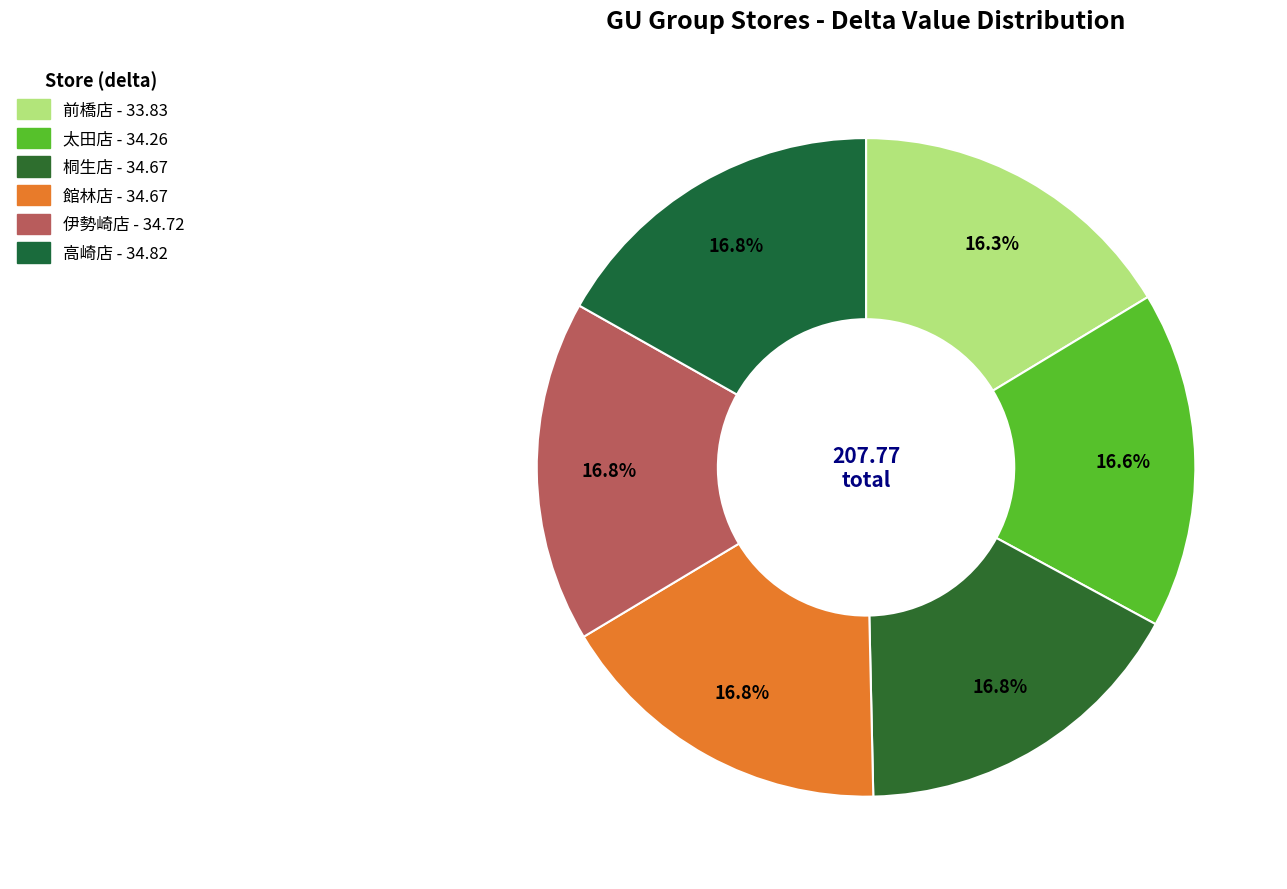

Is there any slice that represents more than half of the pie?

No